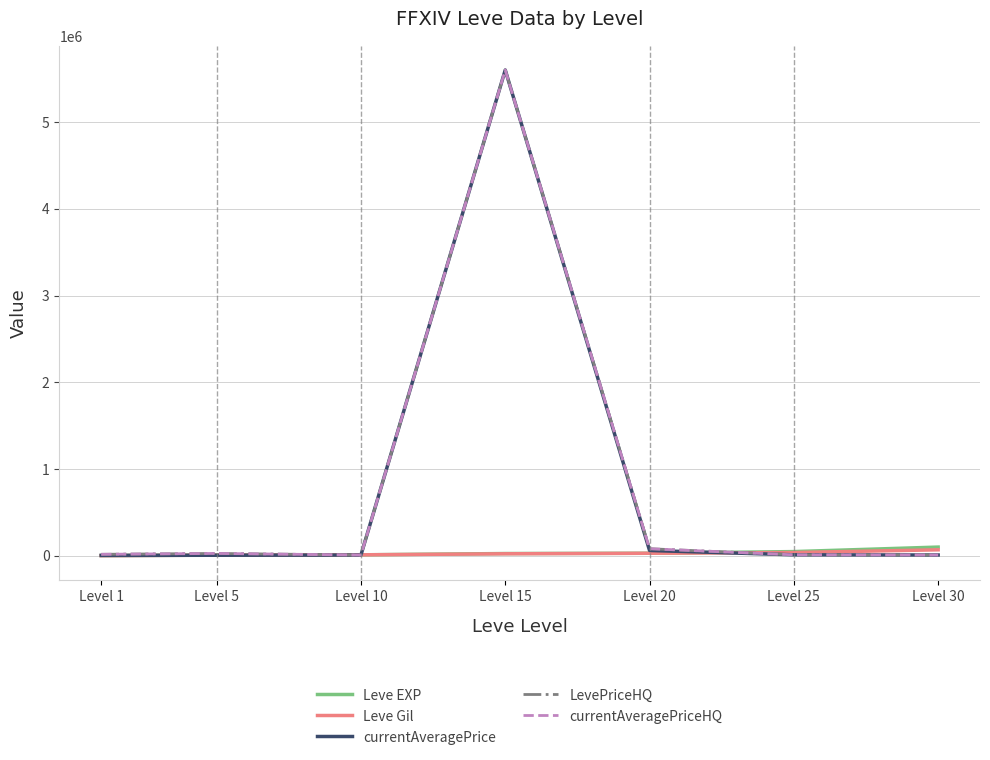

At how many categories does at least one series exceed 1267167?

1